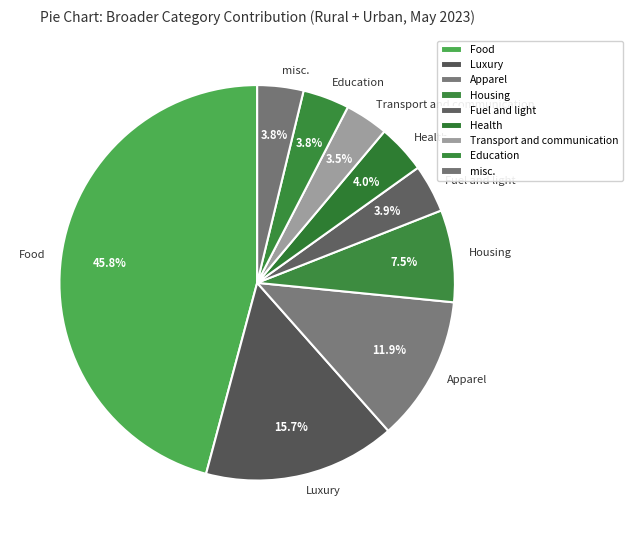

Does any single category account for the majority?

No